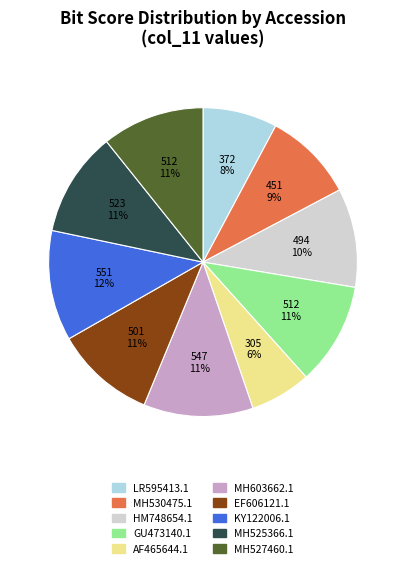

Which has a higher value, MH527460.1 or MH530475.1?

MH527460.1